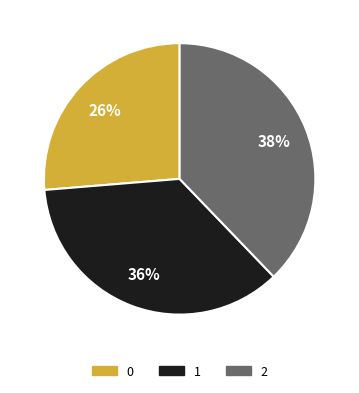

Count the number of slices in the pie.

3